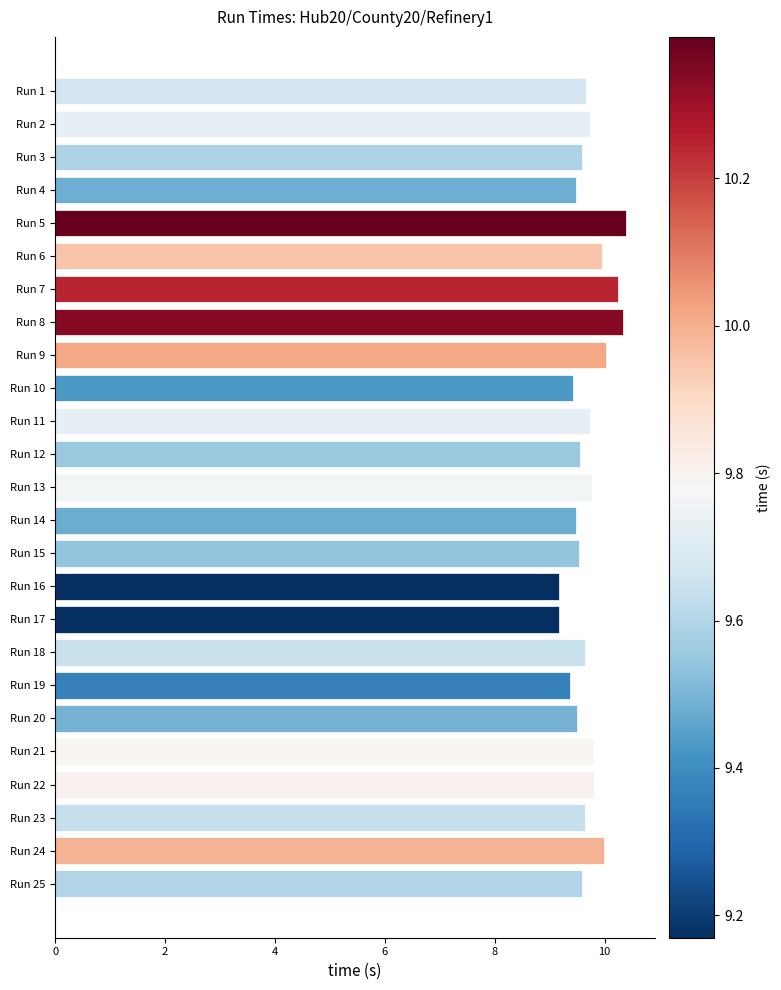

What is the minimum value shown in the chart?

9.2